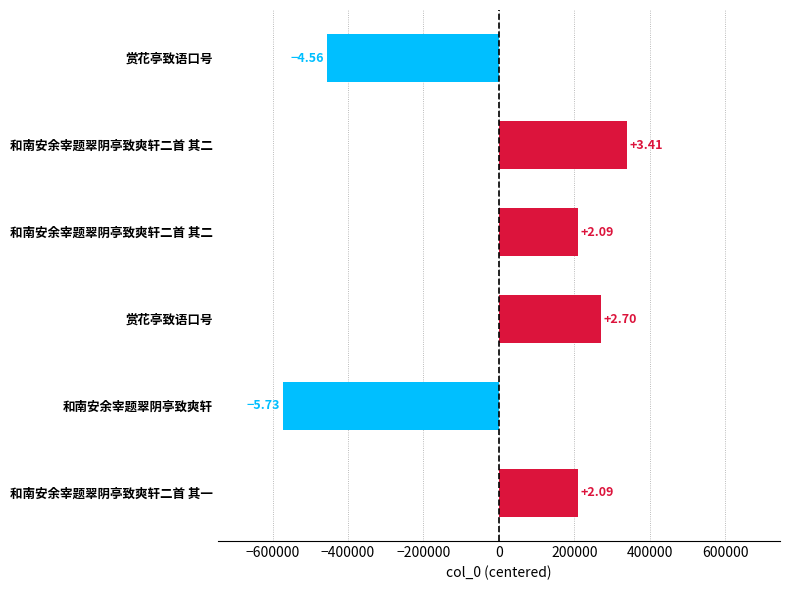

How many bars are there in total?

6